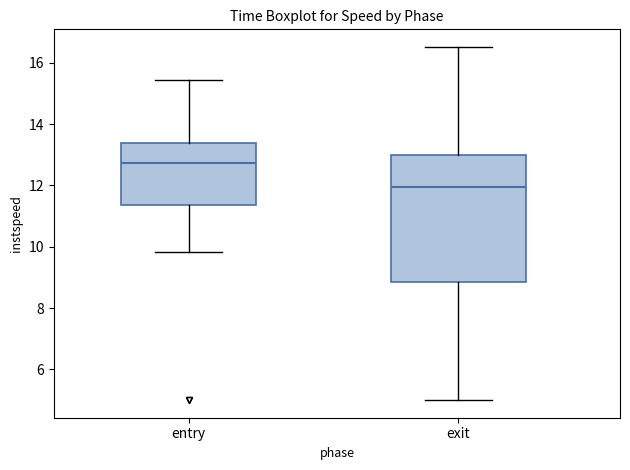

Where is the upper edge of the box for entry on the y-axis? The values are not printed on the chart, so give them approximately, as read against the axis.

13.4